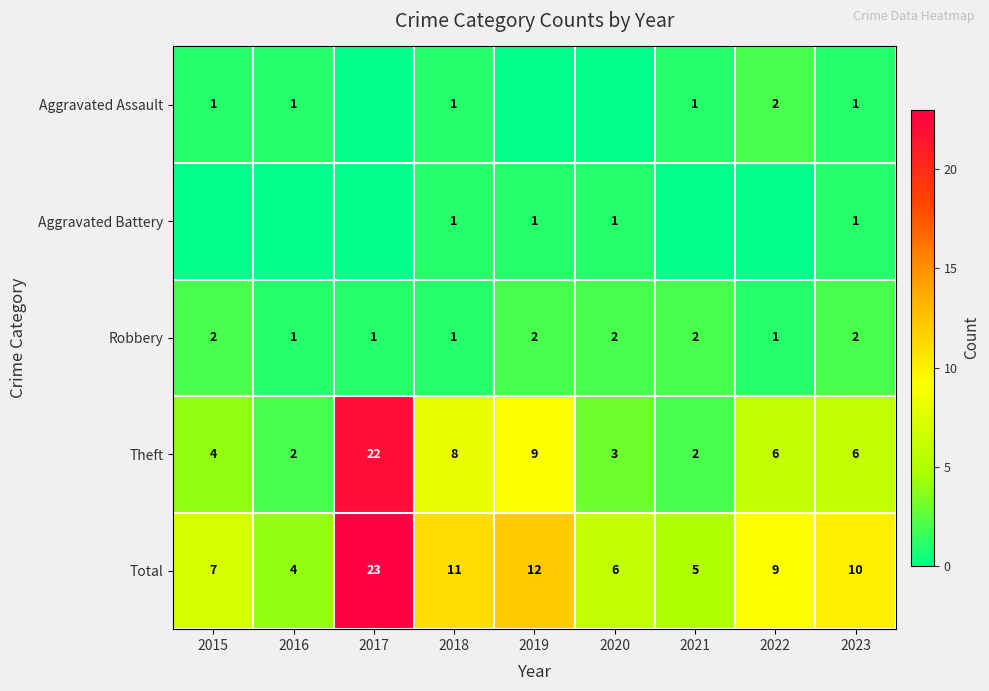

What is the spread (max minus min) of values at 2020?

6